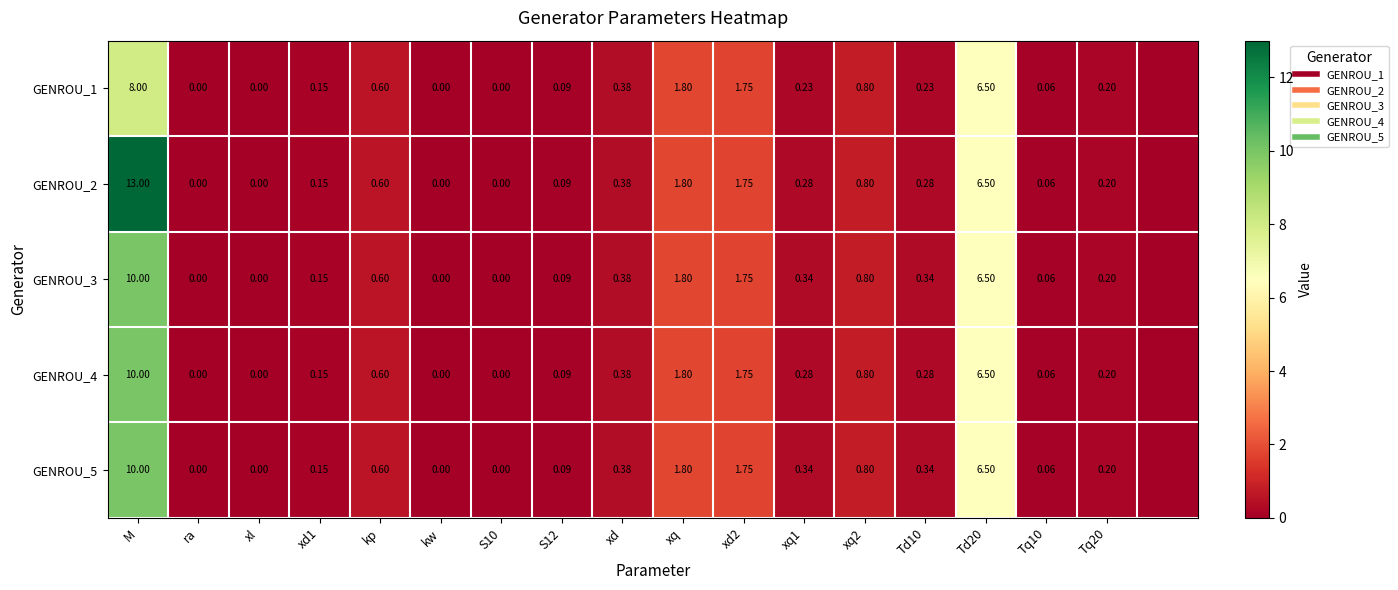

Which category has the highest value in the GENROU_5 series?

M